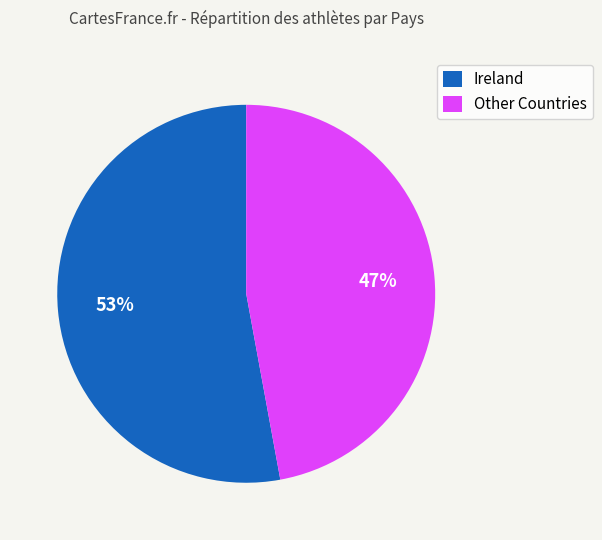

Which slice represents more than half of the pie?

Ireland